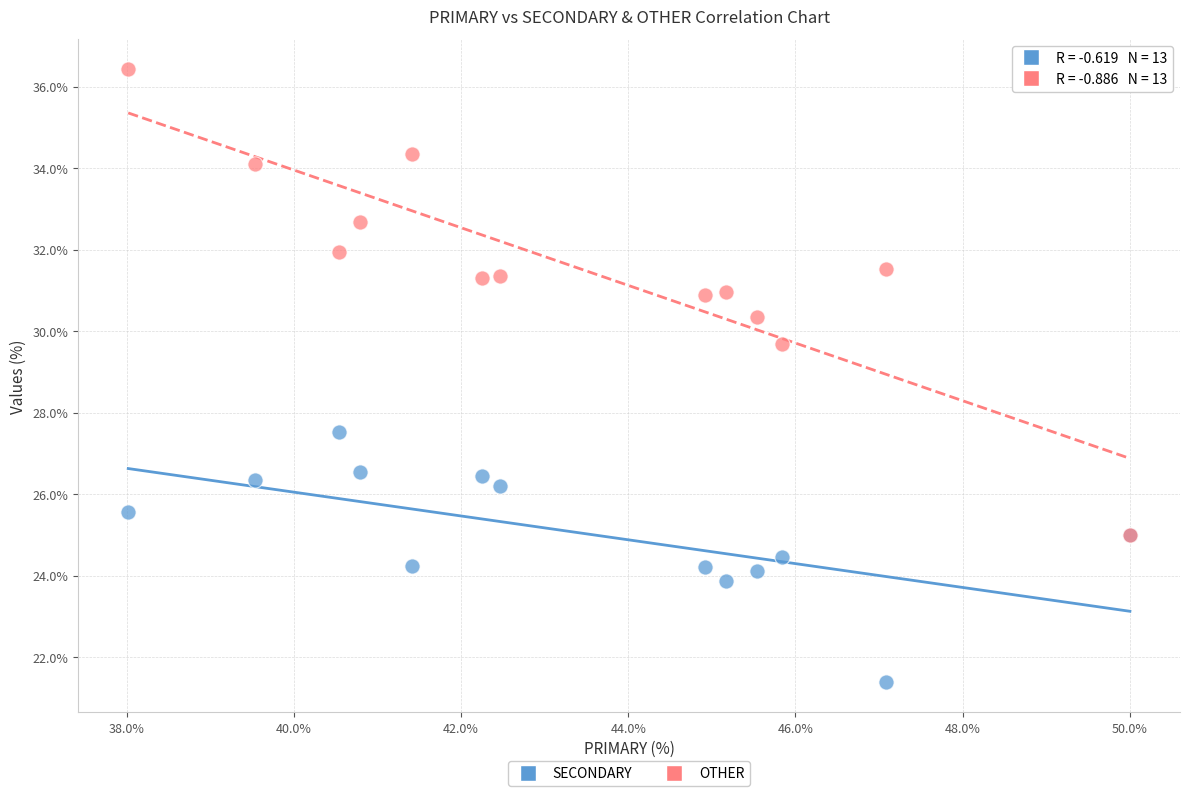

Which series reaches the maximum Y coordinate?

OTHER